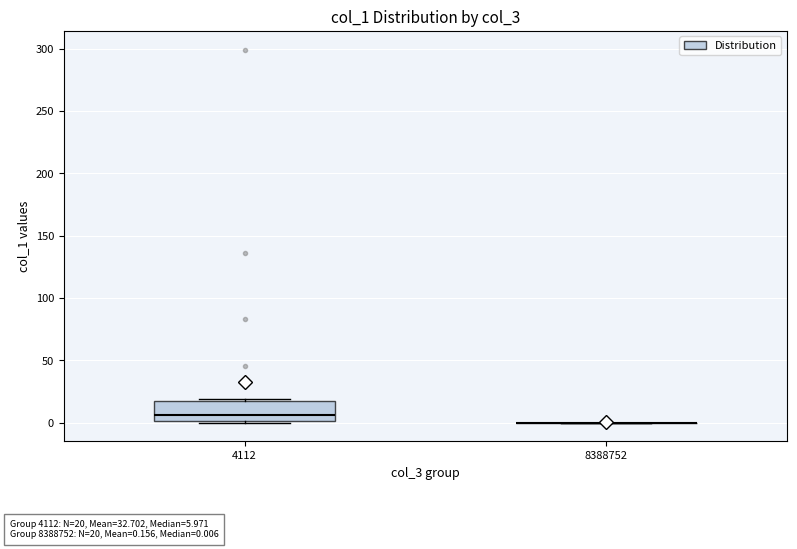

Comparing the boxes themselves (not the whiskers), which one is the tallest?

4112